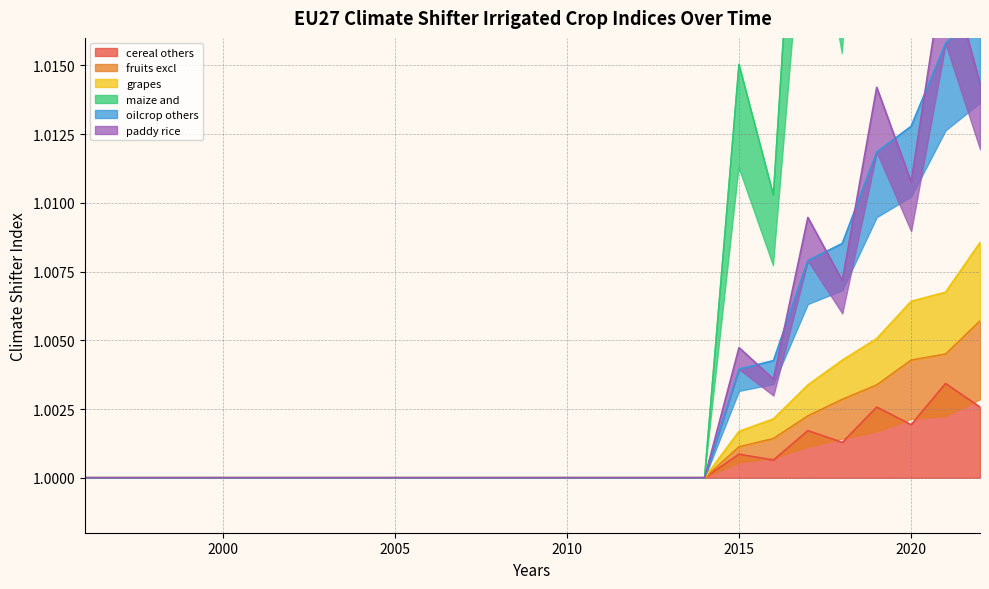

Reading right to left, list all the values displayed in this chart.

dat_climate-shifter_irrigated-cereal-others: 1.0	1.0	1.0	1.0	1.0	1.0	1.0	1.0	1.0	1.0	1.0	1.0	1.0	1.0	1.0	1.0	1.0	1.0	1.0	1.0	1.0	1.0	1.0	1.0	1.0	1.0	1.0
dat_climate-shifter_irrigated-fruits-excl: 1.0	1.0	1.0	1.0	1.0	1.0	1.0	1.0	1.0	1.0	1.0	1.0	1.0	1.0	1.0	1.0	1.0	1.0	1.0	1.0	1.0	1.0	1.0	1.0	1.0	1.0	1.0
dat_climate-shifter_irrigated-grapes: 1.0	1.0	1.0	1.0	1.0	1.0	1.0	1.0	1.0	1.0	1.0	1.0	1.0	1.0	1.0	1.0	1.0	1.0	1.0	1.0	1.0	1.0	1.0	1.0	1.0	1.0	1.0
dat_climate-shifter_irrigated-maize-and: 1.0	1.1	1.0	1.0	1.0	1.0	1.0	1.0	1.0	1.0	1.0	1.0	1.0	1.0	1.0	1.0	1.0	1.0	1.0	1.0	1.0	1.0	1.0	1.0	1.0	1.0	1.0
dat_climate-shifter_irrigated-oilcrop-others: 1.0	1.0	1.0	1.0	1.0	1.0	1.0	1.0	1.0	1.0	1.0	1.0	1.0	1.0	1.0	1.0	1.0	1.0	1.0	1.0	1.0	1.0	1.0	1.0	1.0	1.0	1.0
dat_climate-shifter_irrigated-paddy-rice: 1.0	1.0	1.0	1.0	1.0	1.0	1.0	1.0	1.0	1.0	1.0	1.0	1.0	1.0	1.0	1.0	1.0	1.0	1.0	1.0	1.0	1.0	1.0	1.0	1.0	1.0	1.0